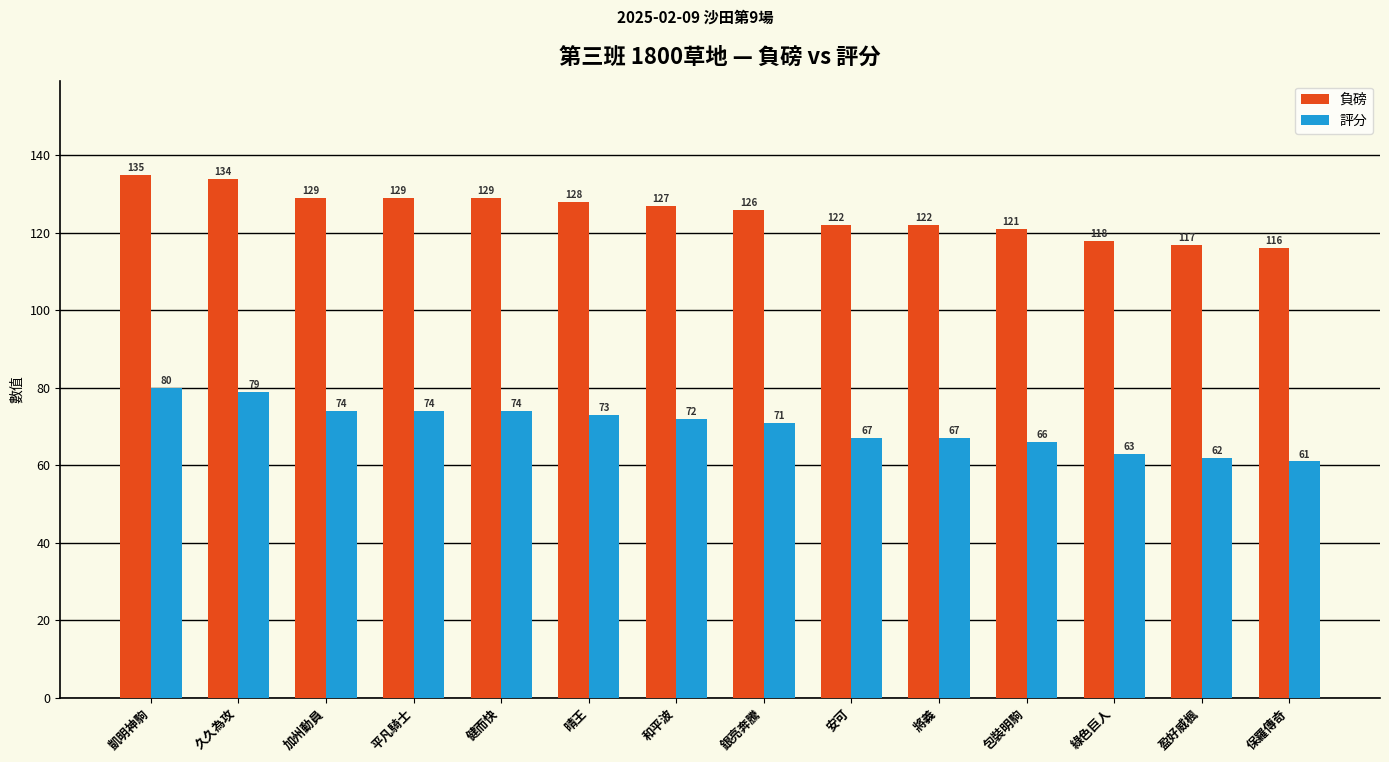

Rank the series by their maximum value, from lowest to highest.

評分, 負磅